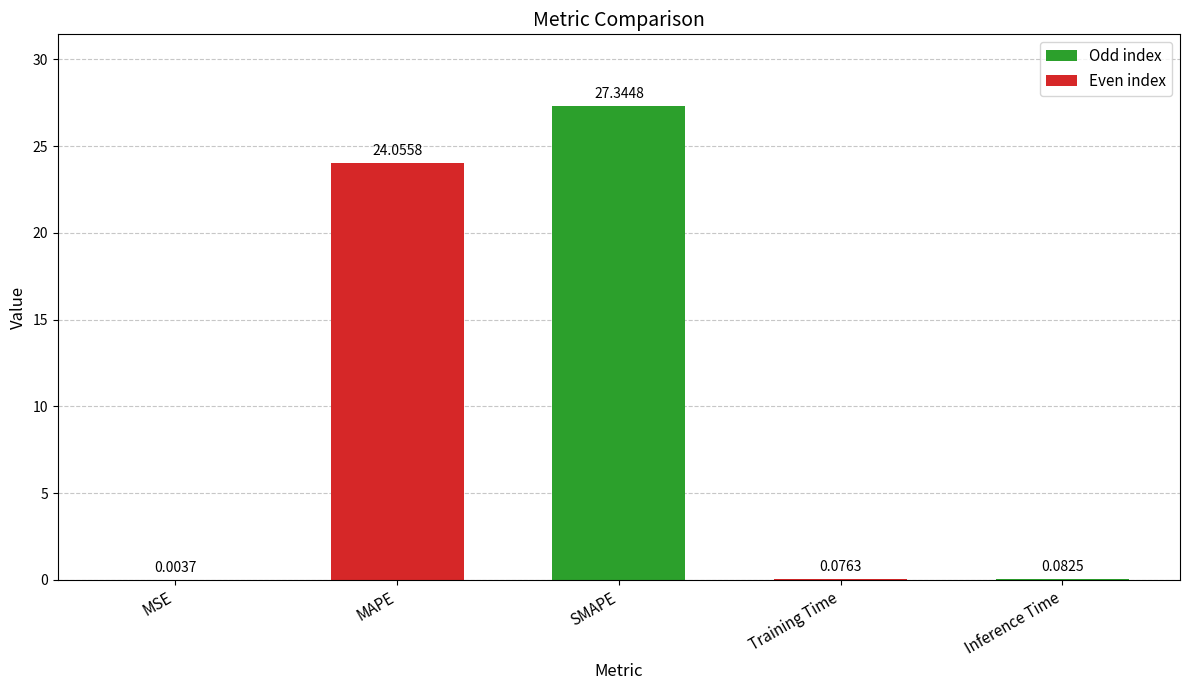

How many data points does each series have?

5